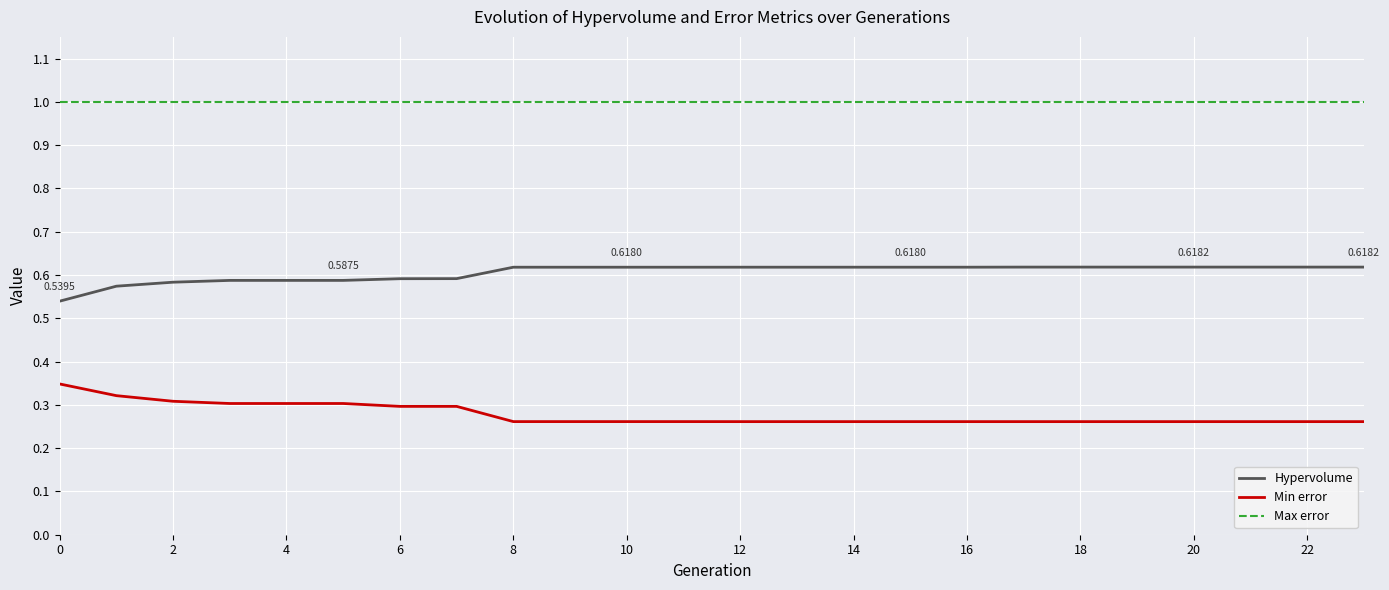

List the series in order of their overall mean, highest first.

Max error, Hypervolume, Min error